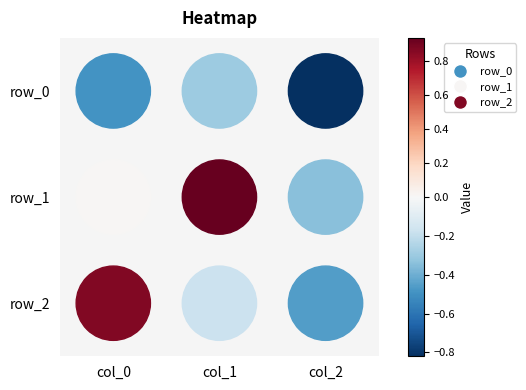

Between col_0 and col_2, which series saw the biggest shift?

row_2